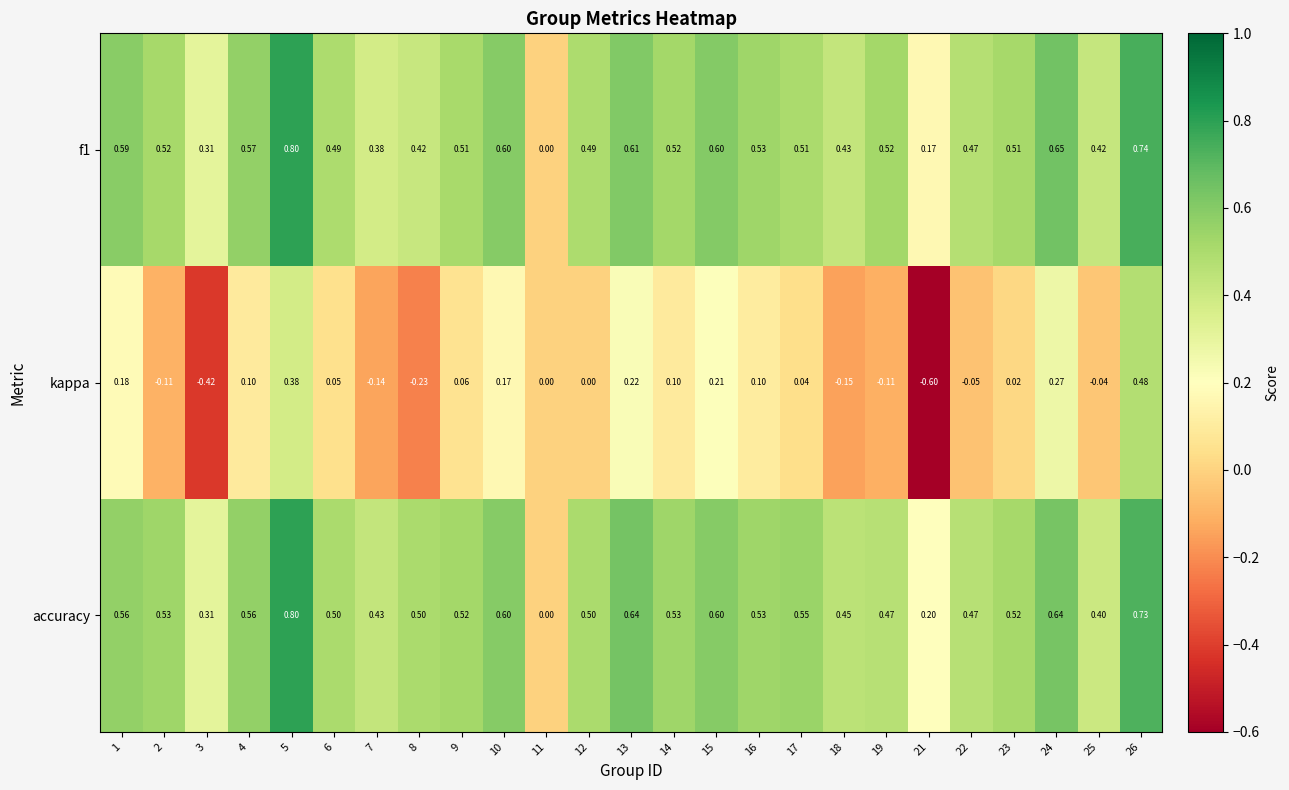

Which series changed the most between 10 and 22?

kappa